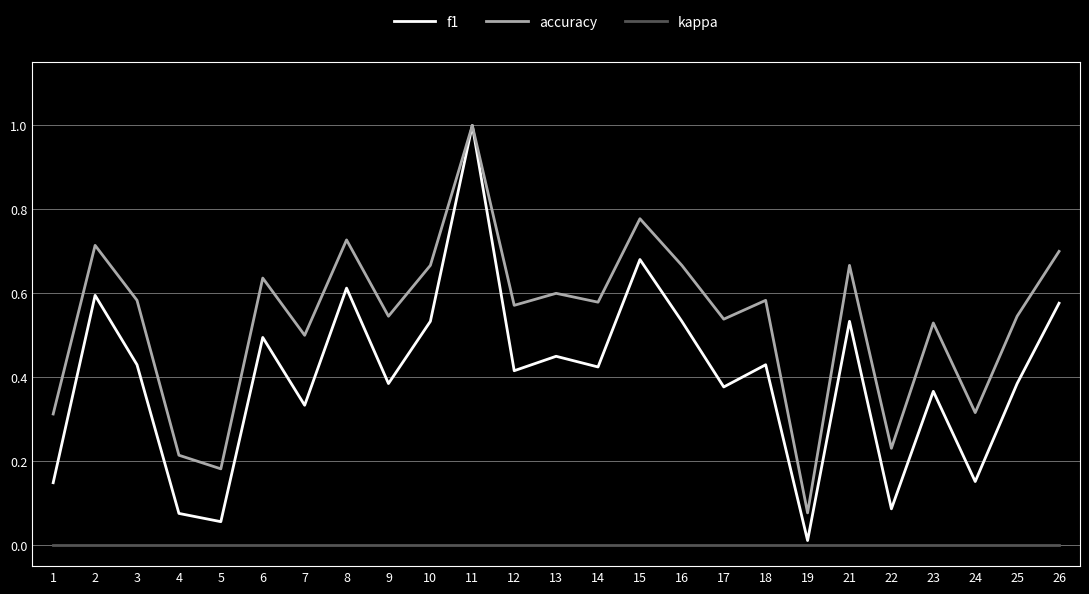

True or false: f1 has more than 2 points higher than both neighbors.

True